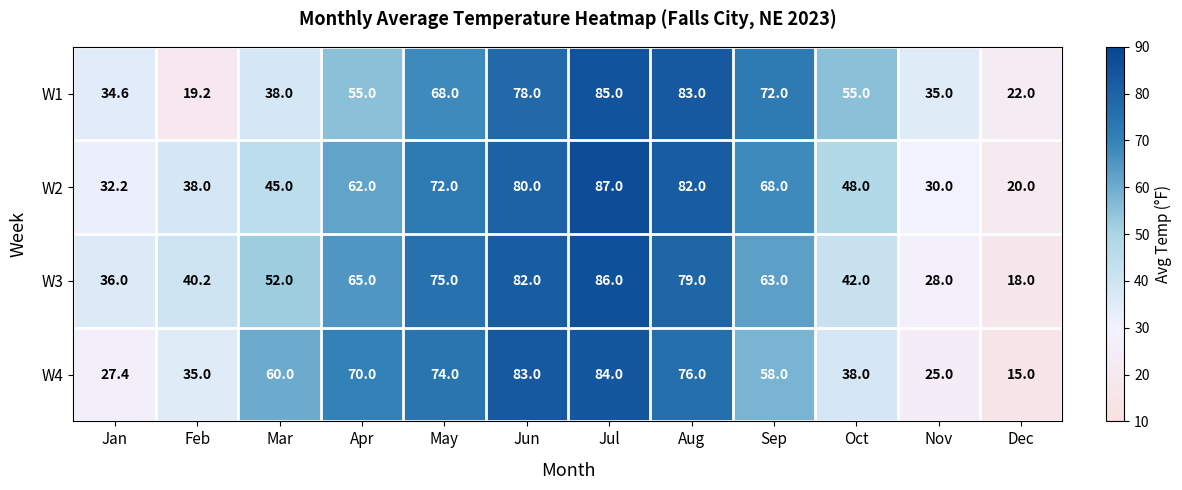

What is the approximate value of W4 at Sep?

58.0